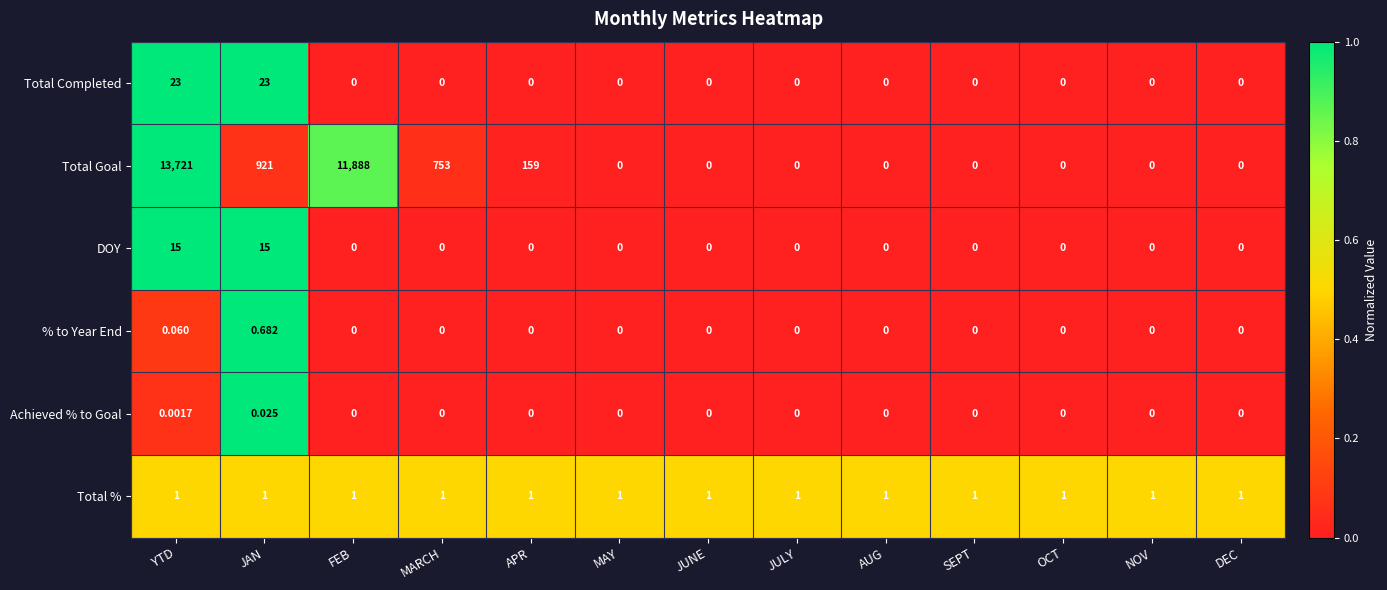

Which category has the highest value across all series?

YTD